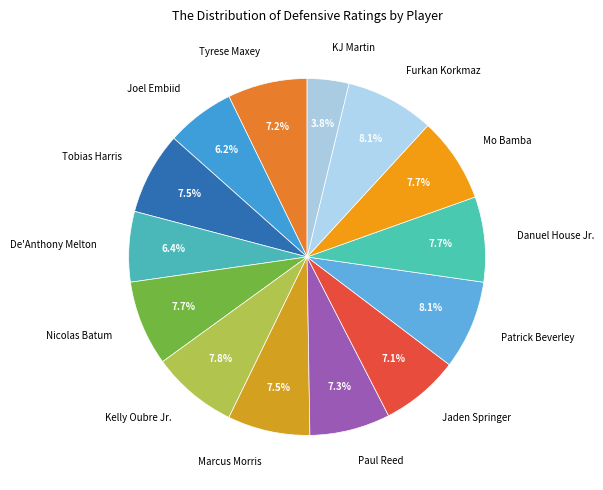

Rank the categories by value from highest to lowest.

Patrick Beverley, Furkan Korkmaz, Kelly Oubre Jr., Nicolas Batum, Danuel House Jr., Mo Bamba, Tobias Harris, Marcus Morris, Paul Reed, Tyrese Maxey, Jaden Springer, De'Anthony Melton, Joel Embiid, KJ Martin